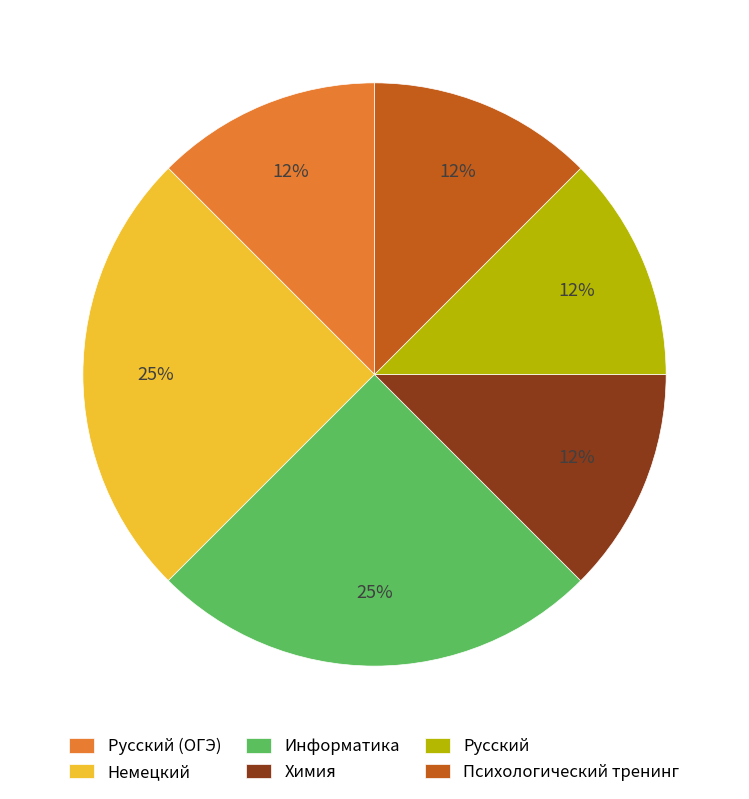

Between Немецкий and Русский (ОГЭ), which is larger?

Немецкий